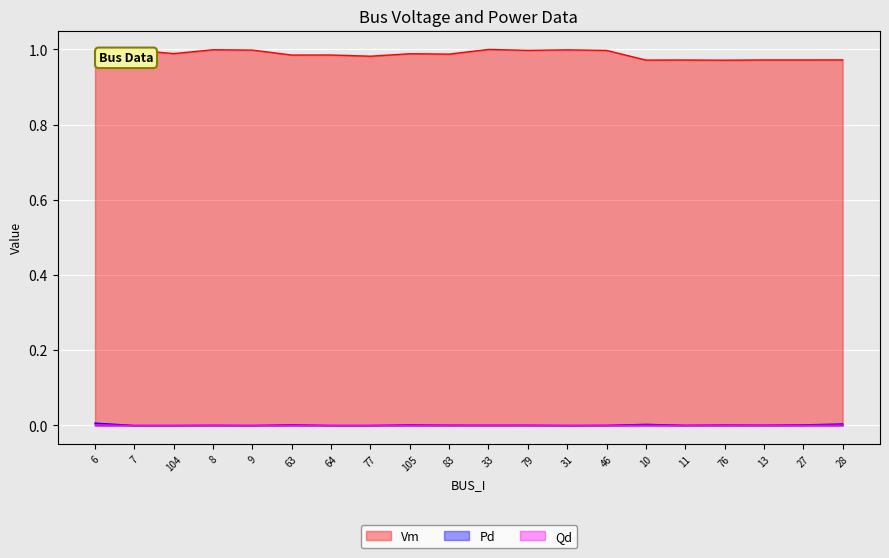

What is the sum of all Vm values?

19.7